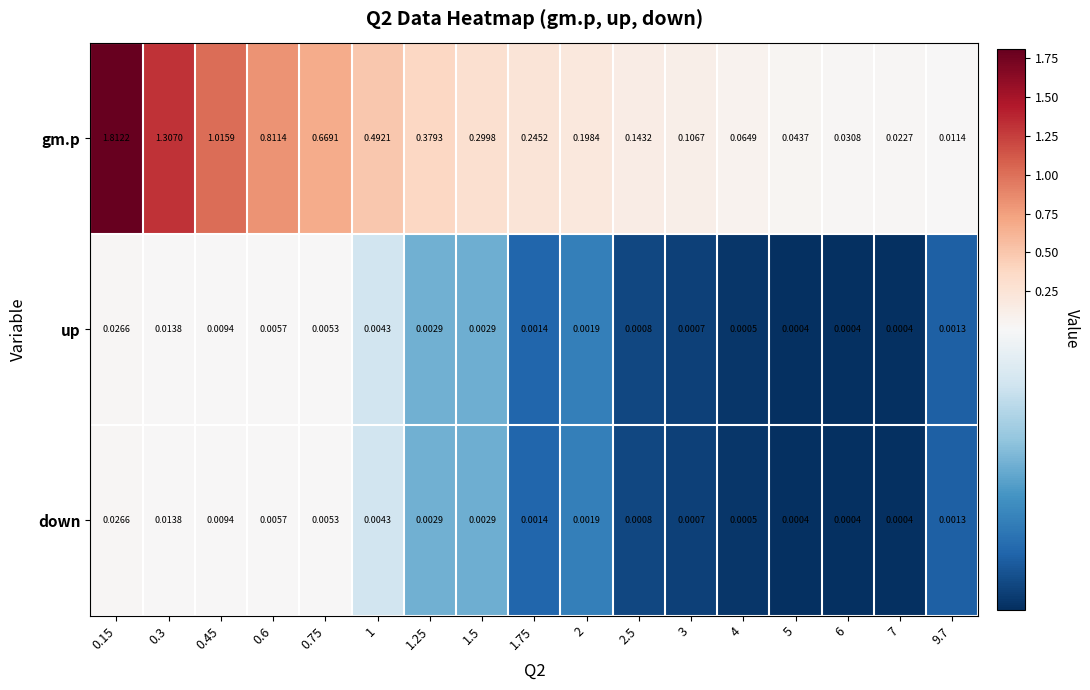

Which series has the largest total across all categories?

gm.p